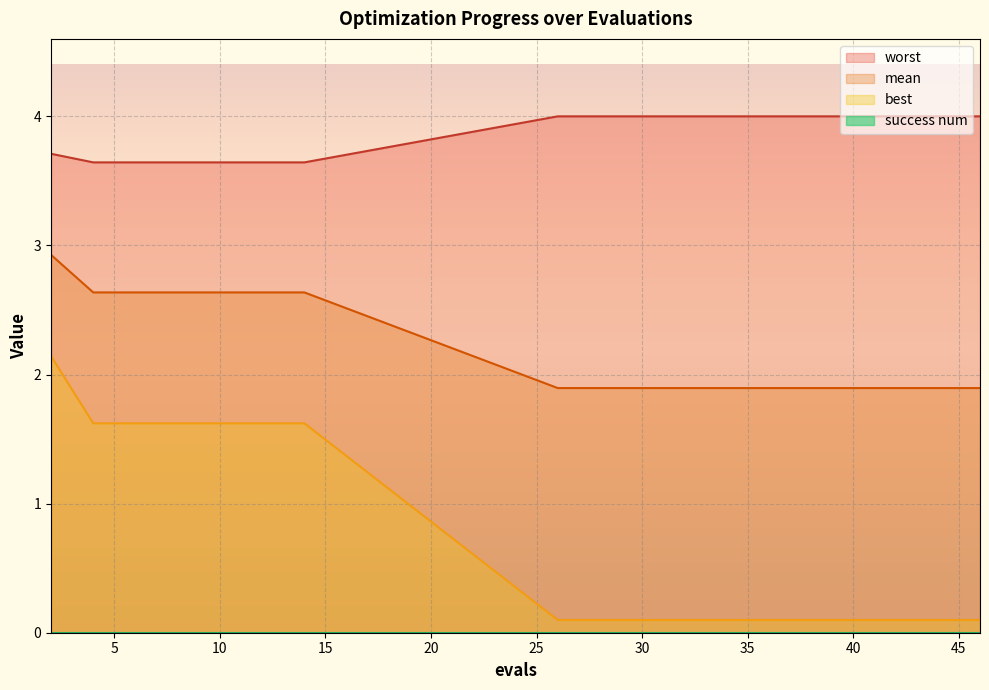

The value of best at 28 is 0.1. True or false?

True